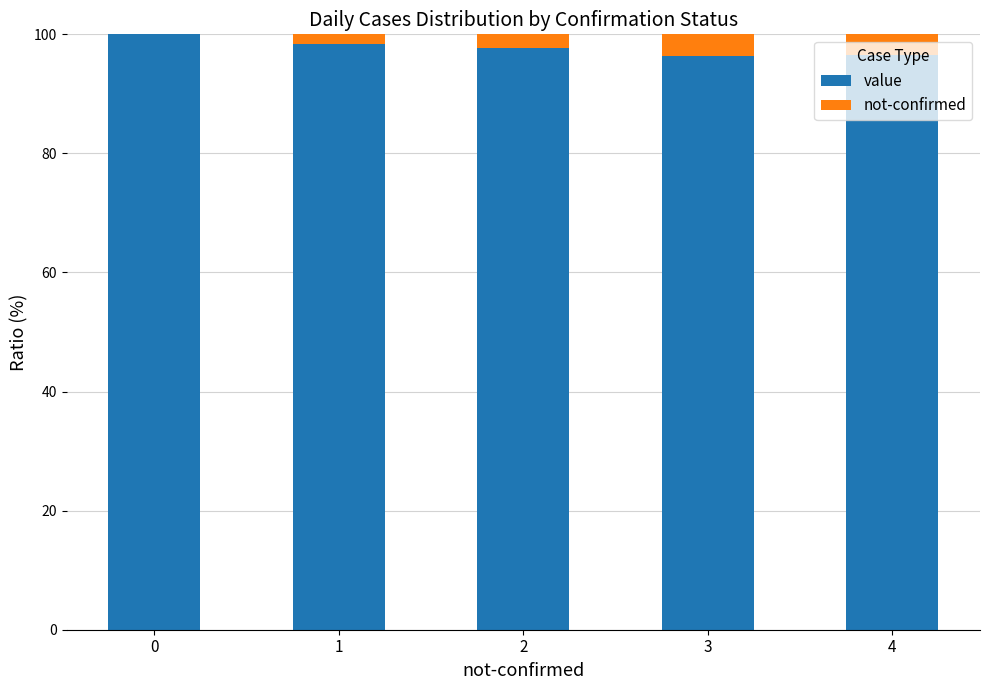

Are the bars grouped side by side (vs. stacked)?

No